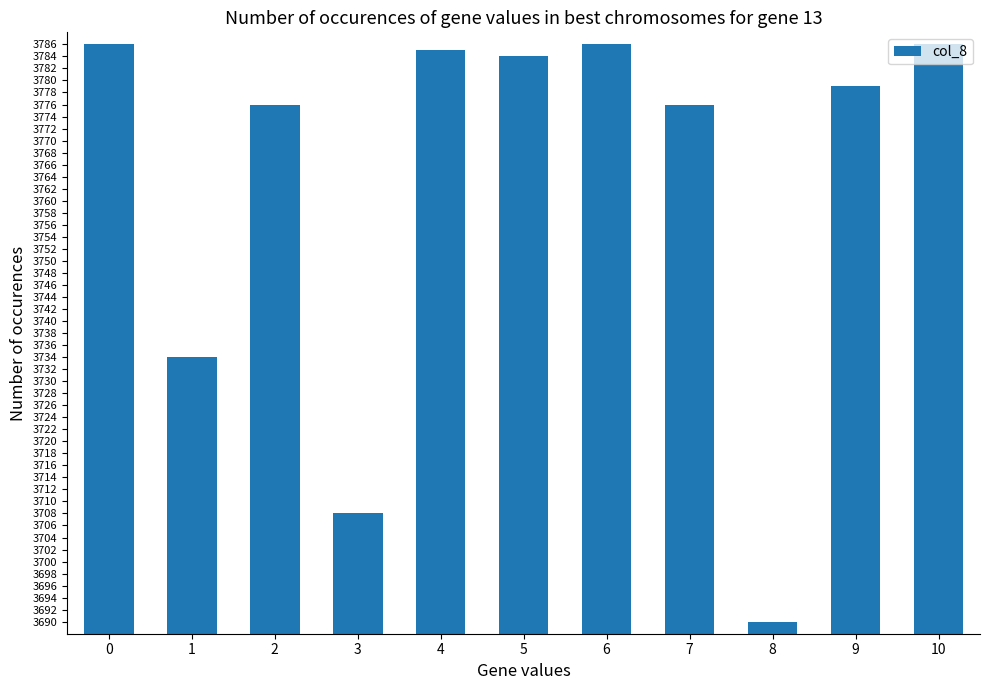

What is the value of the 6th bar from the left?

3784